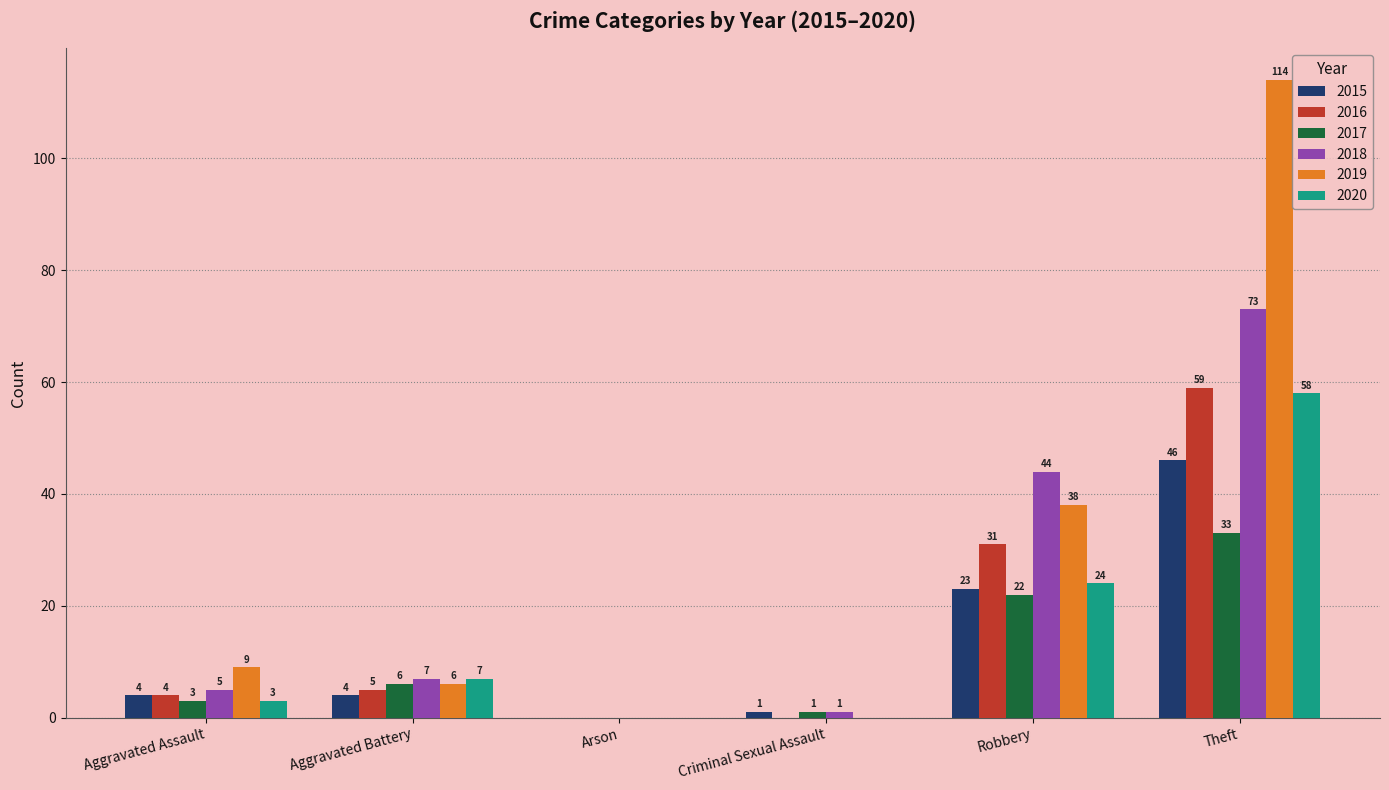

Which category has the highest value in the 2015 series?

Theft